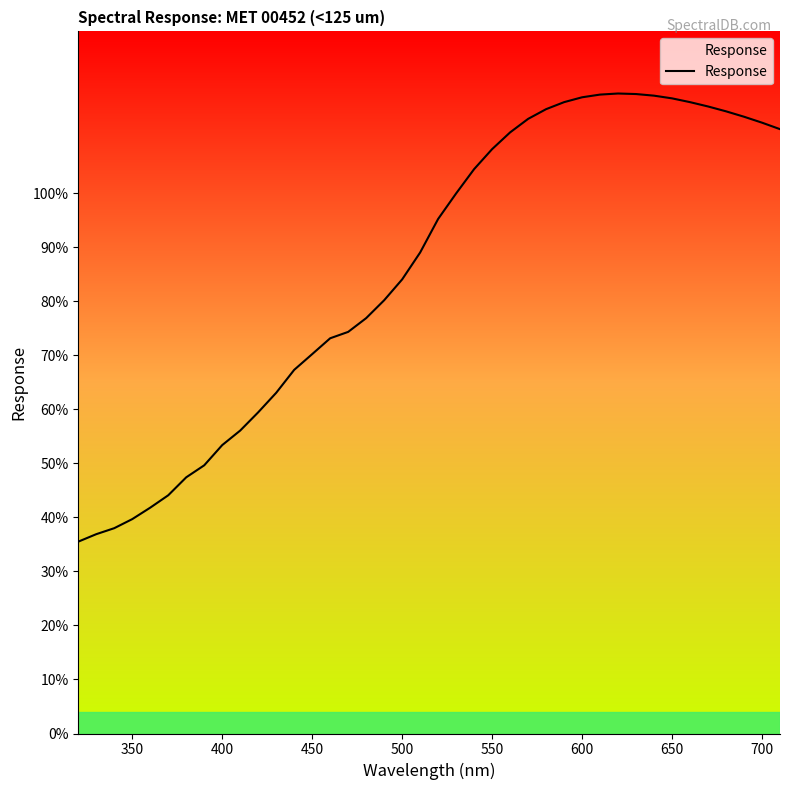

Count the number of data series in this chart.

1